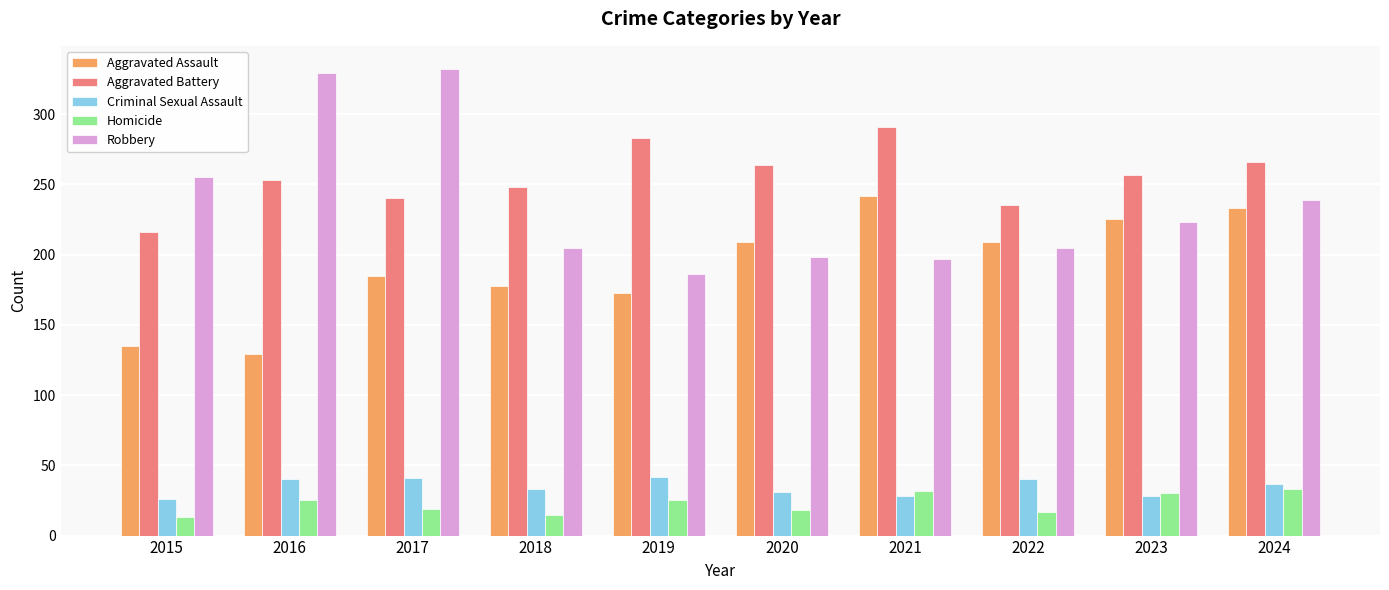

What is the highest value of the Robbery series?

332